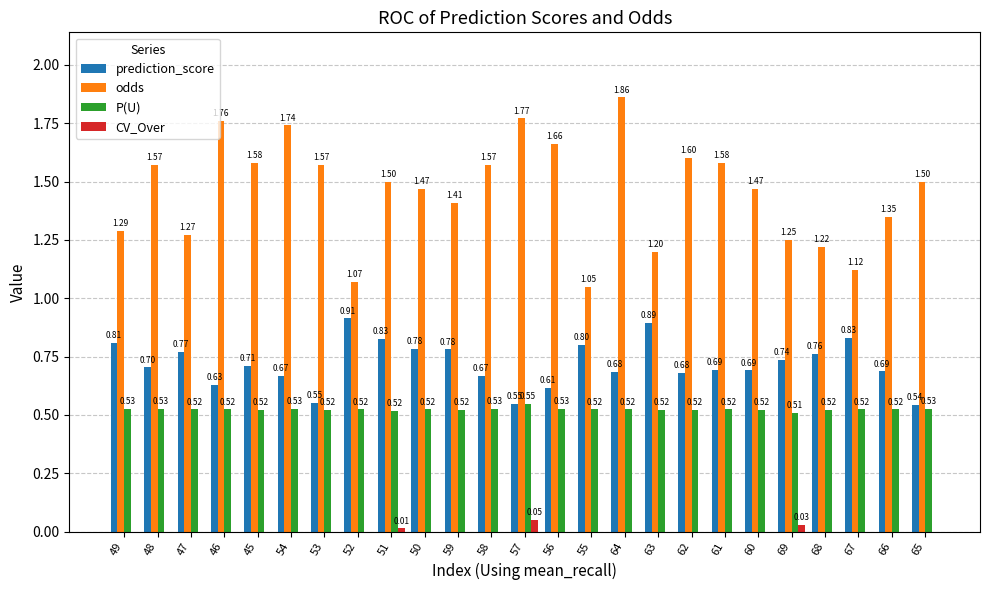

Does the chart contain stacked bars?

No